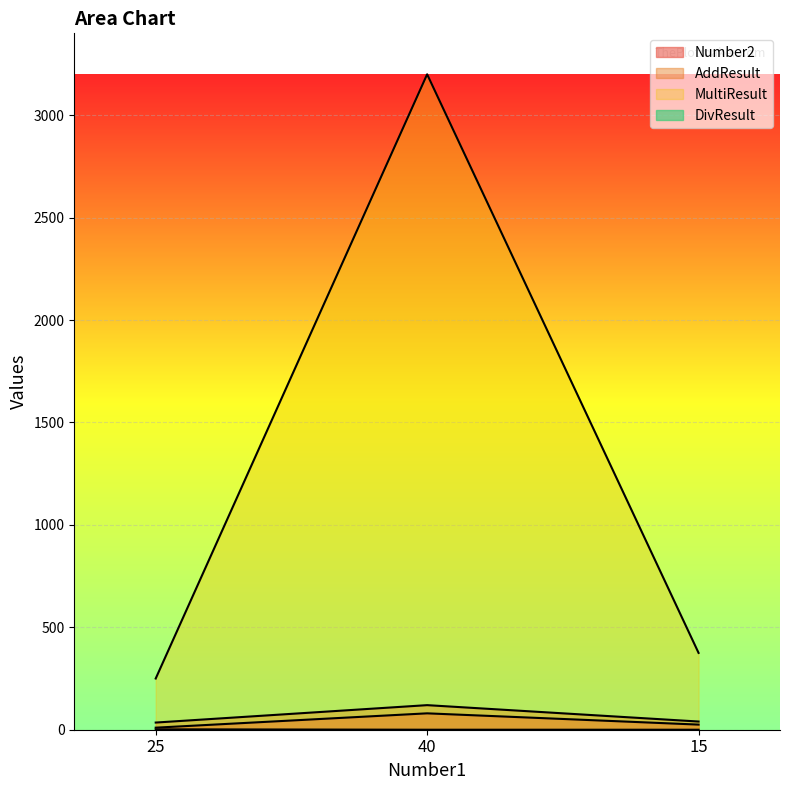

How many values in the Number2 series are below 25?

1